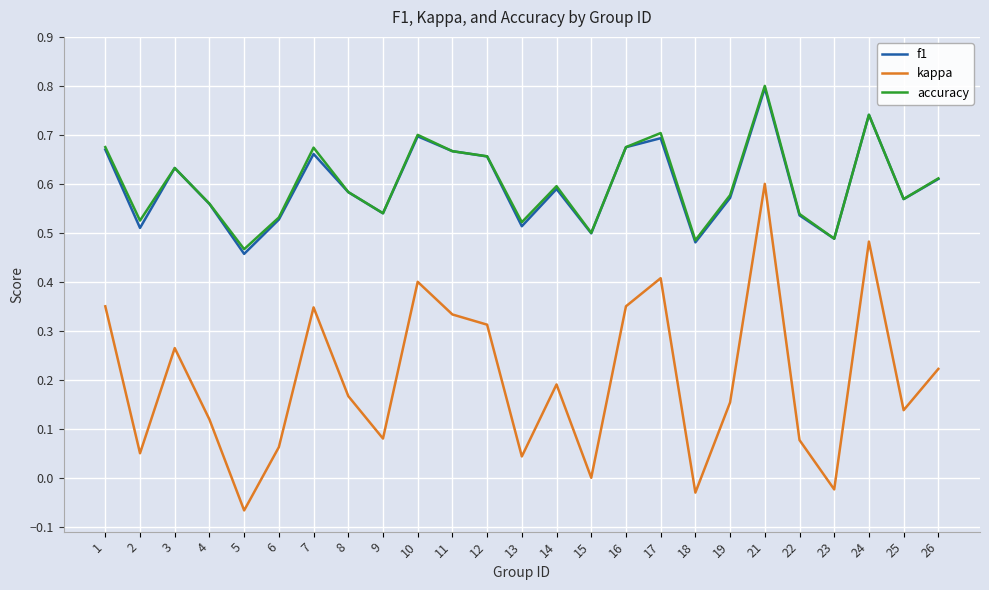

At which category is the sum across all series the highest?

21